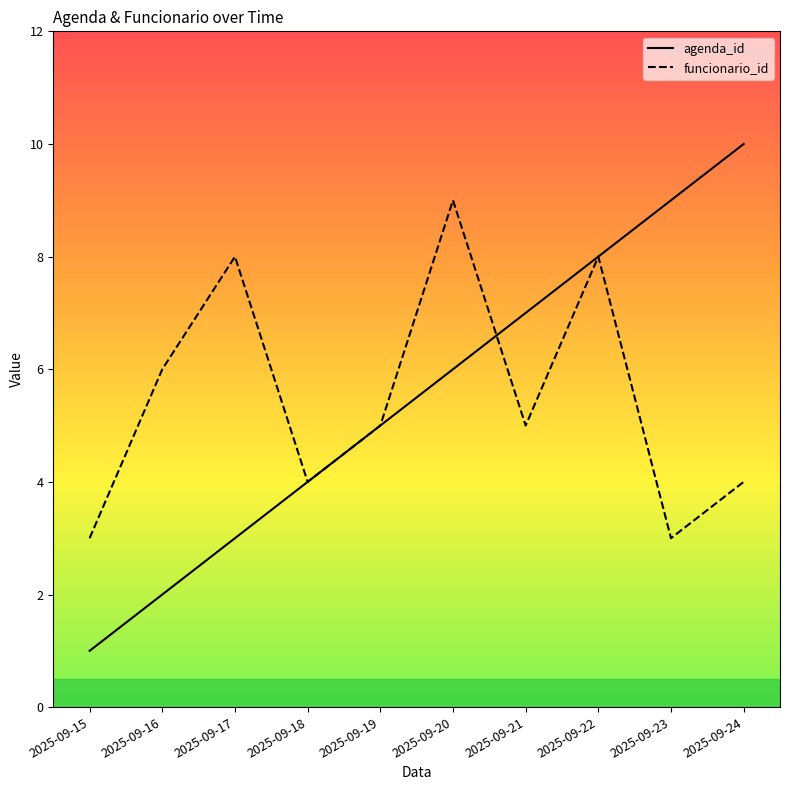

The value of funcionario_id at 2025-09-21 is 8. True or false?

False